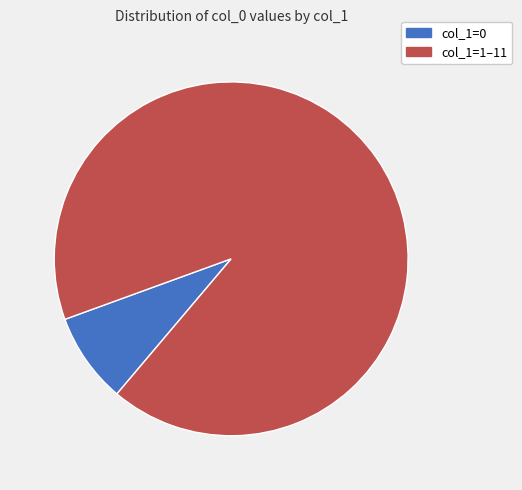

How many segments does this pie chart have?

2